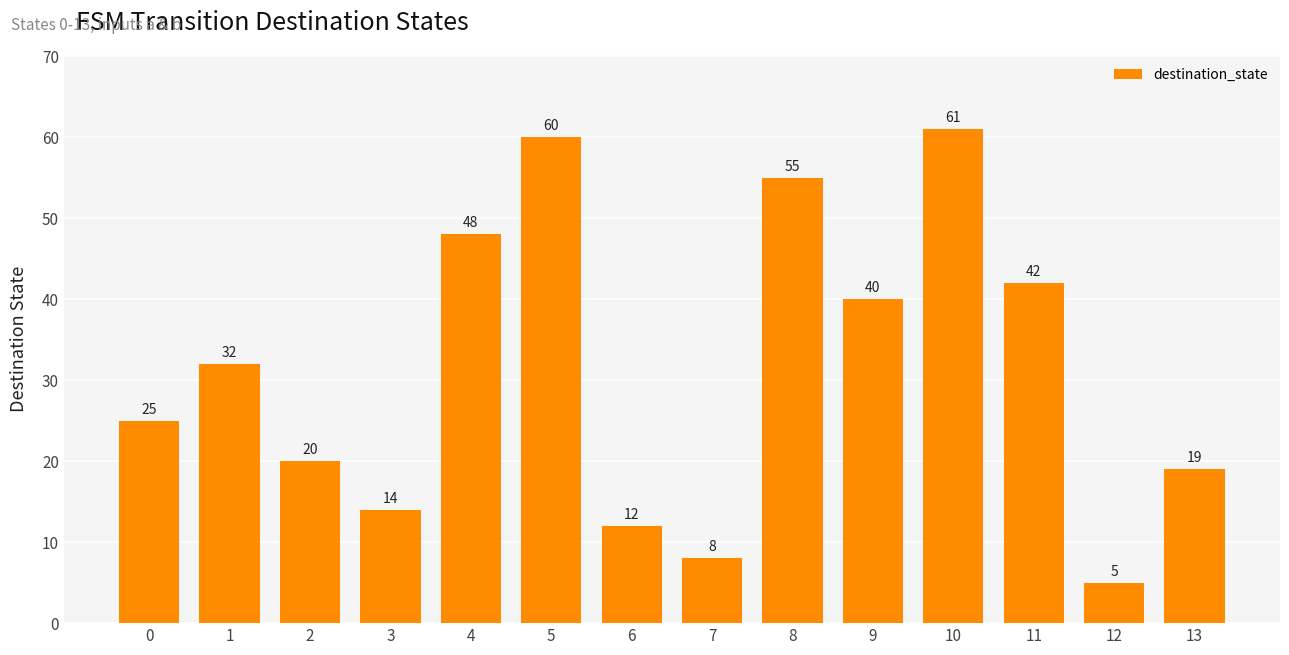

What is the sum of all values?

441